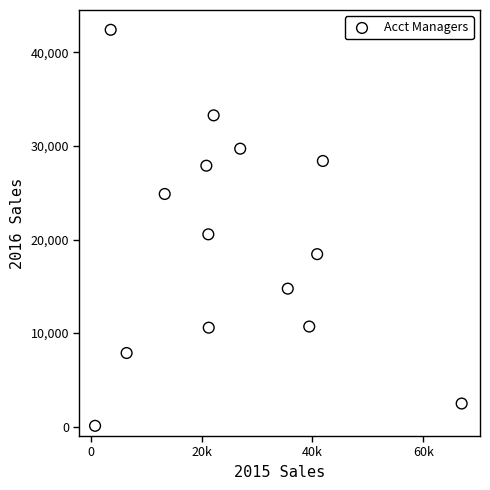

What Y value in the scatter plot is closest to 21257?

20562.3